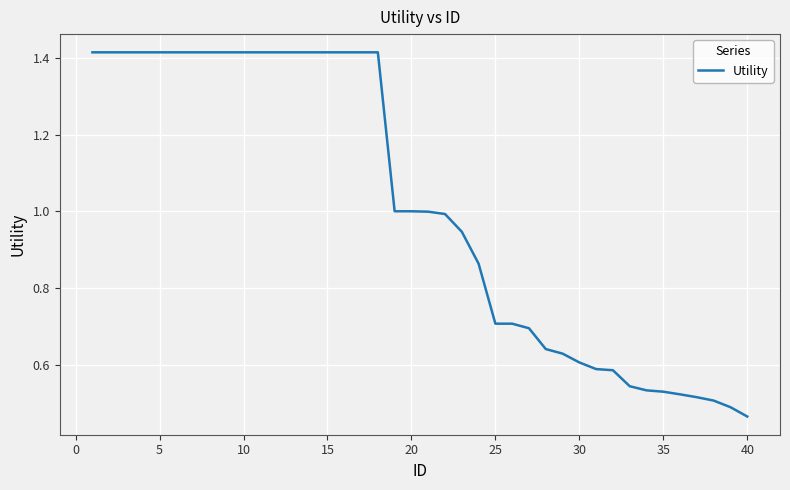

How many lines are shown in the chart?

1